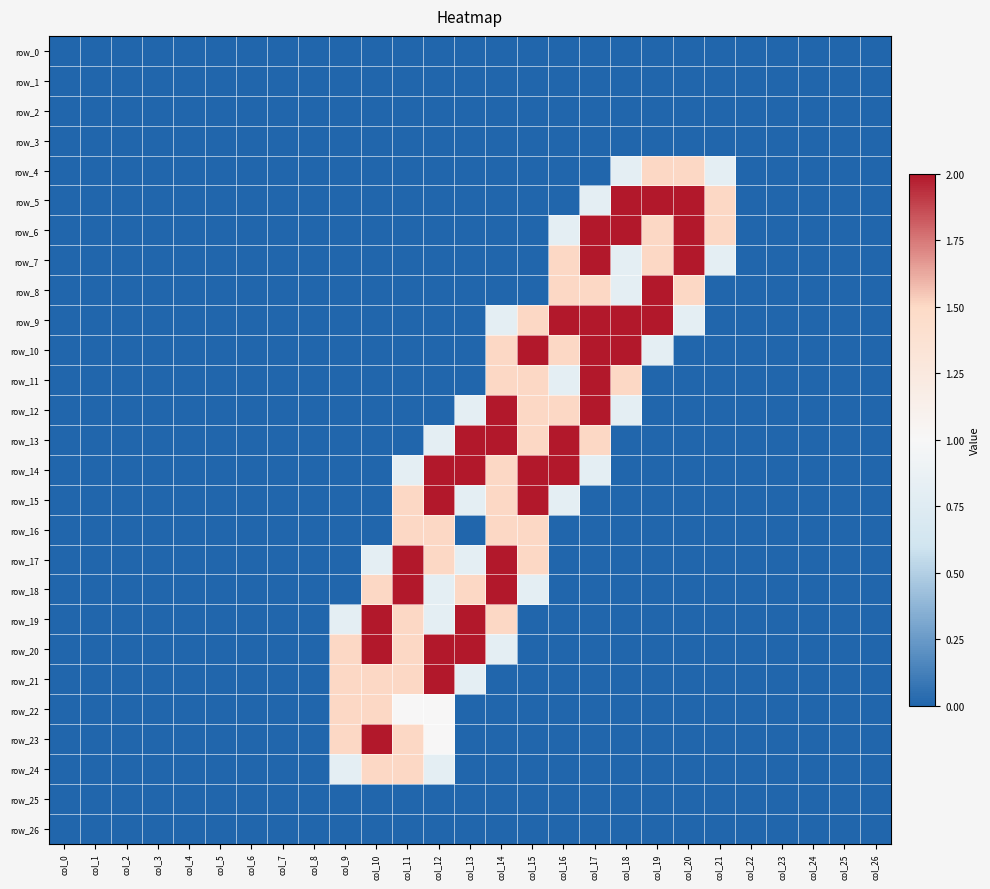

Which label corresponds to the smallest value in the chart?

col_0